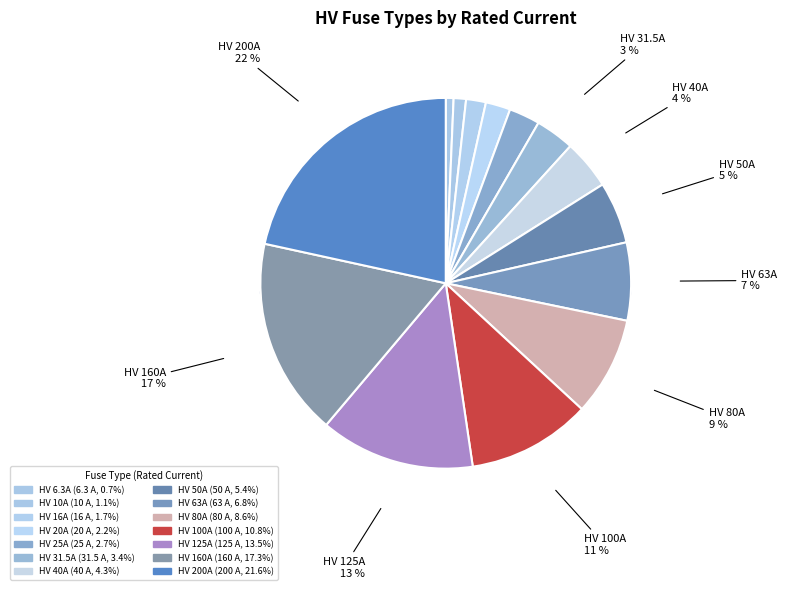

To the nearest percent, what is the average slice percentage?

7%